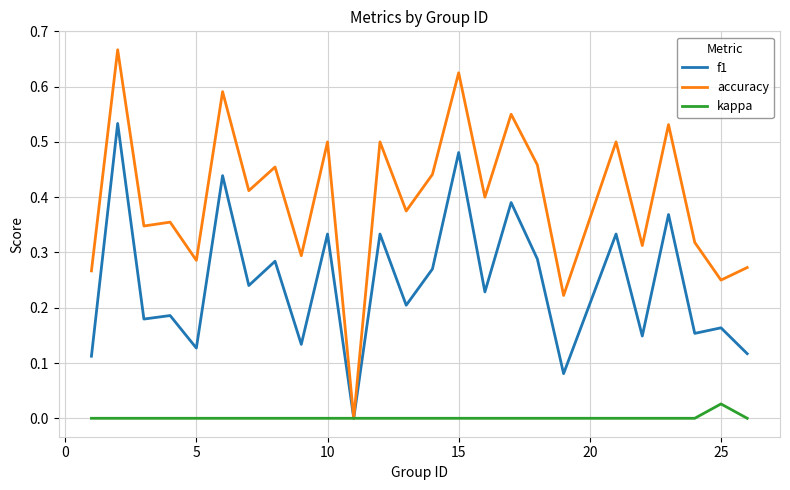

How many f1 values are between 0 and 1?

25